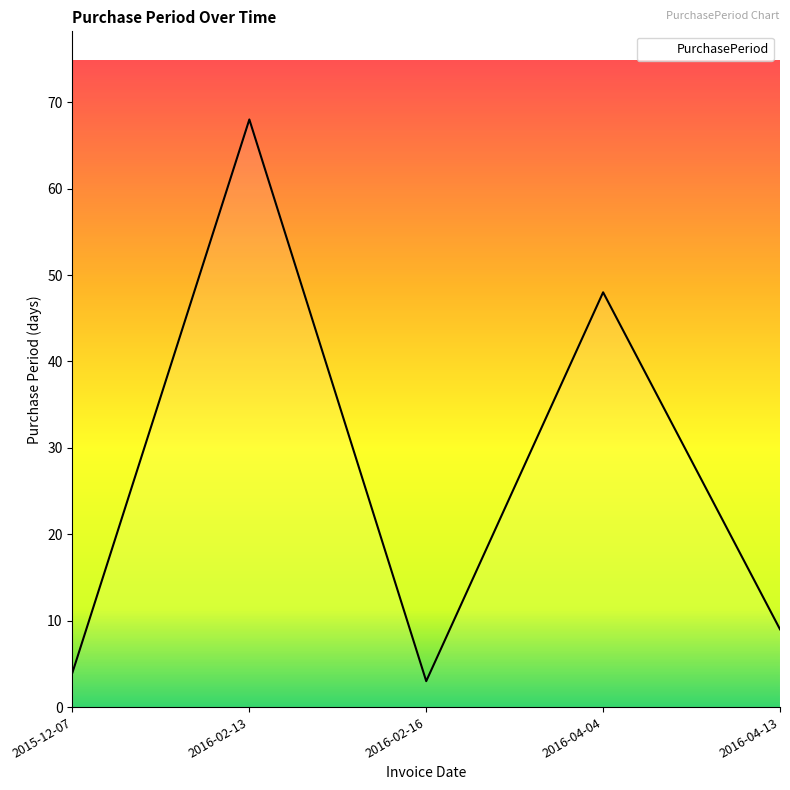

Reading left to right, transcribe all the data shown in this chart.

2015-12-07=4	2016-02-13=68	2016-02-16=3	2016-04-04=48	2016-04-13=9